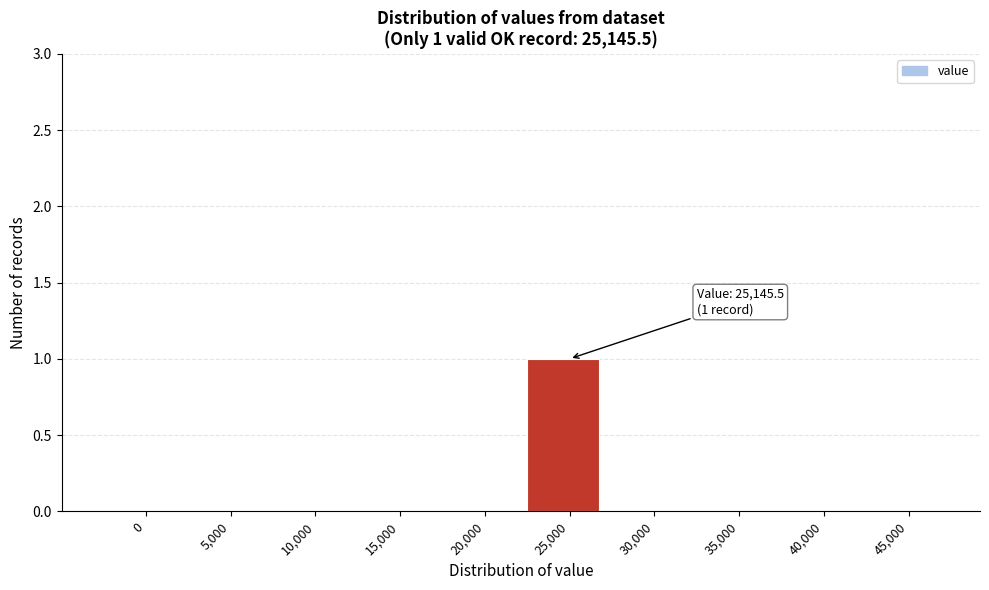

Reading right to left, what are all the values shown in this chart?

45,000=0	40,000=0	35,000=0	30,000=0	25,000=1	20,000=0	15,000=0	10,000=0	5,000=0	0=0